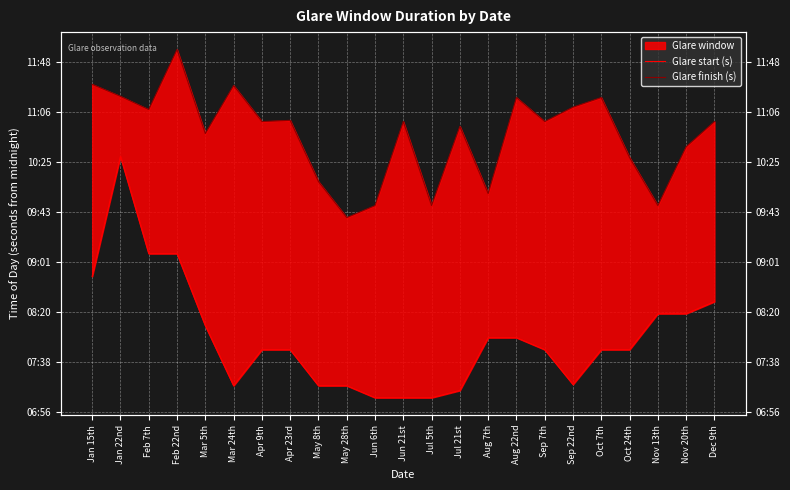

Where does the Glare finish (s) series first go above 39540?

Jan 15th